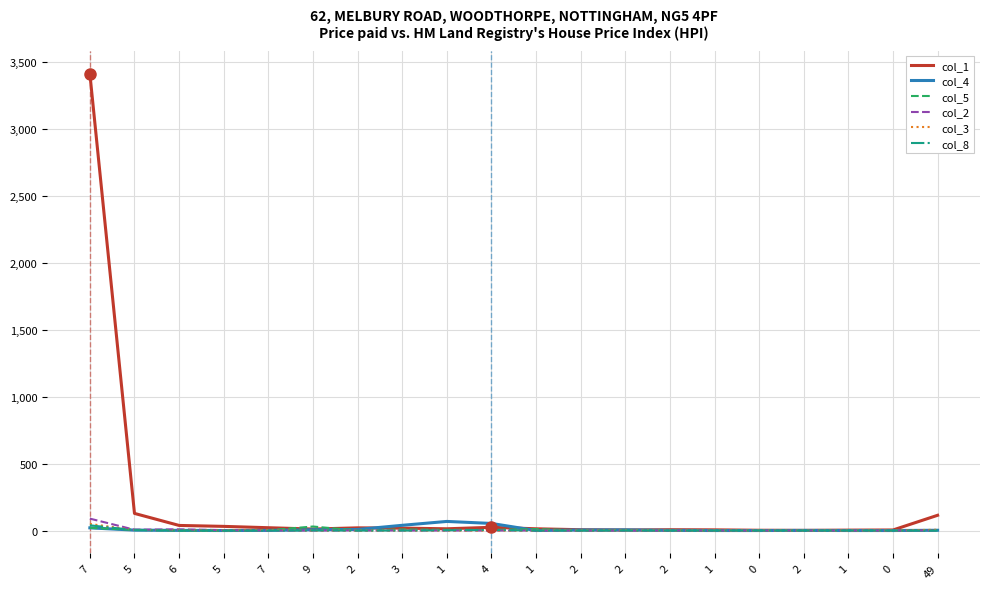

Is this an area chart (filled region under the line)?

No